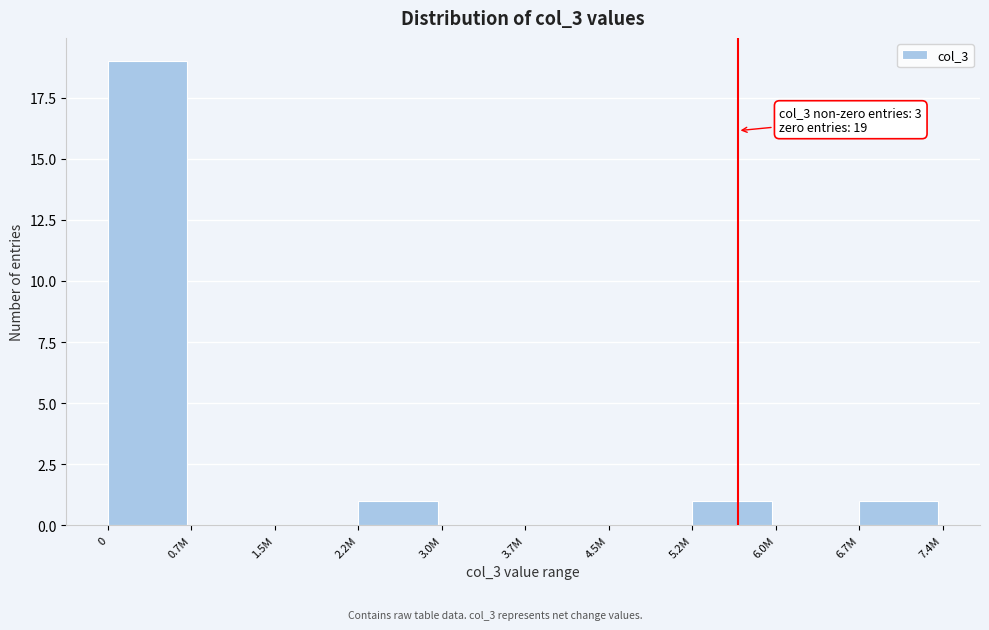

Reading left to right, transcribe all the data shown in this chart.

0=19	0.7M=0	1.5M=0	2.2M=1	3.0M=0	3.7M=0	4.5M=0	5.2M=1	6.0M=0	6.7M=1